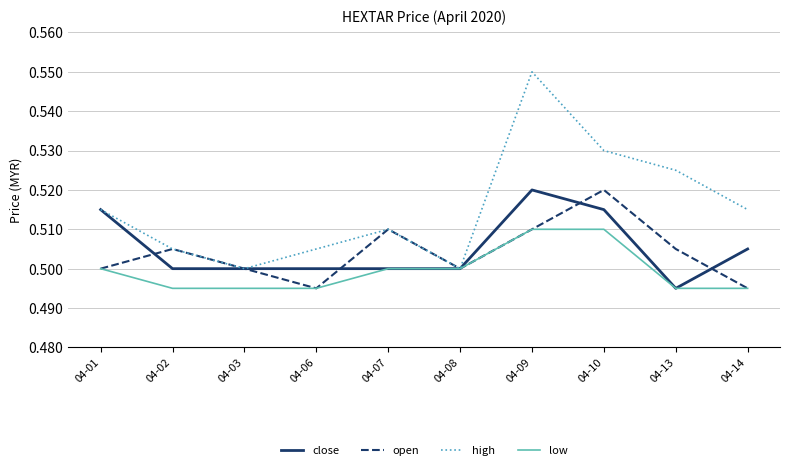

Count the number of categories in the chart.

10